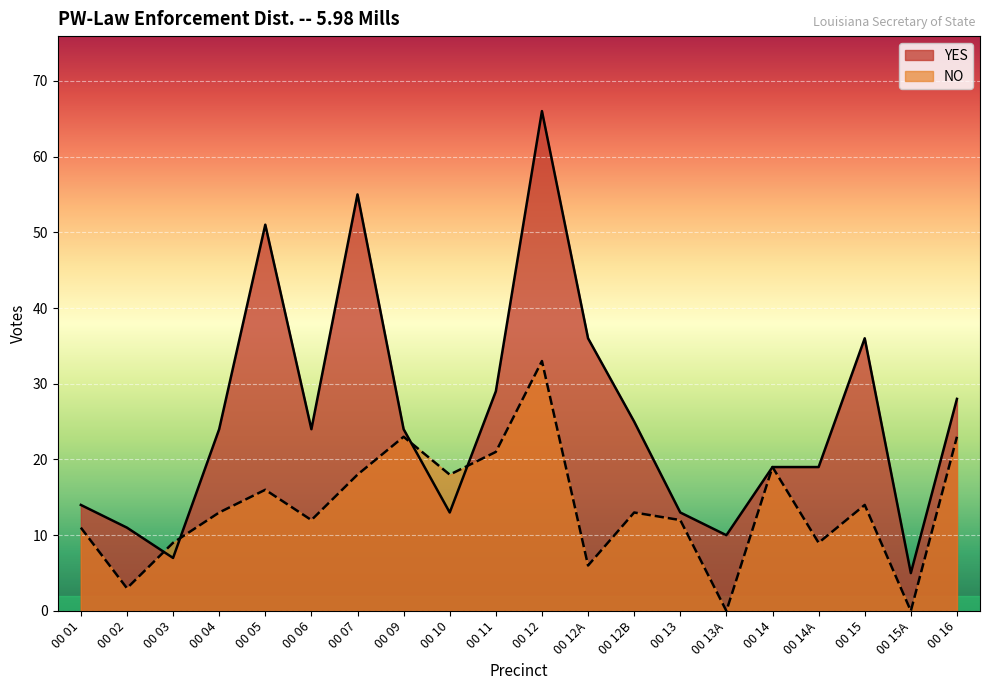

The YES series shows 25 at 00 14A. True or false?

False